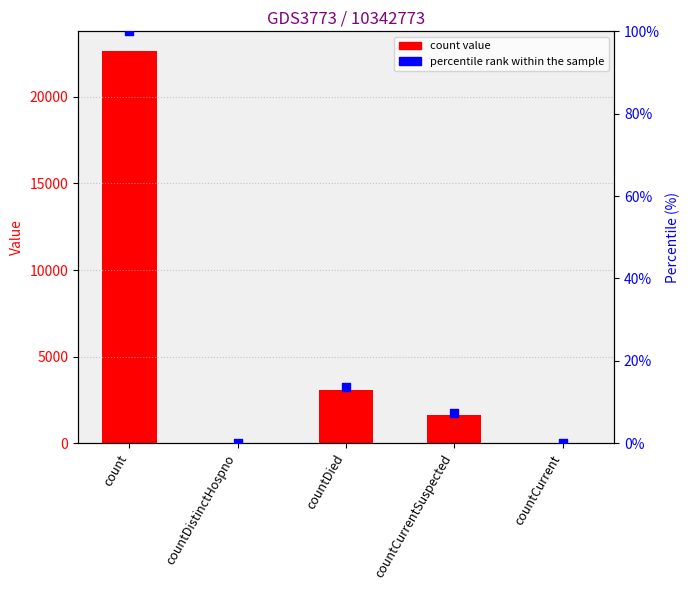

Is the value of percentile rank within the sample at countCurrent greater than the value of count value at countCurrentSuspected?

No